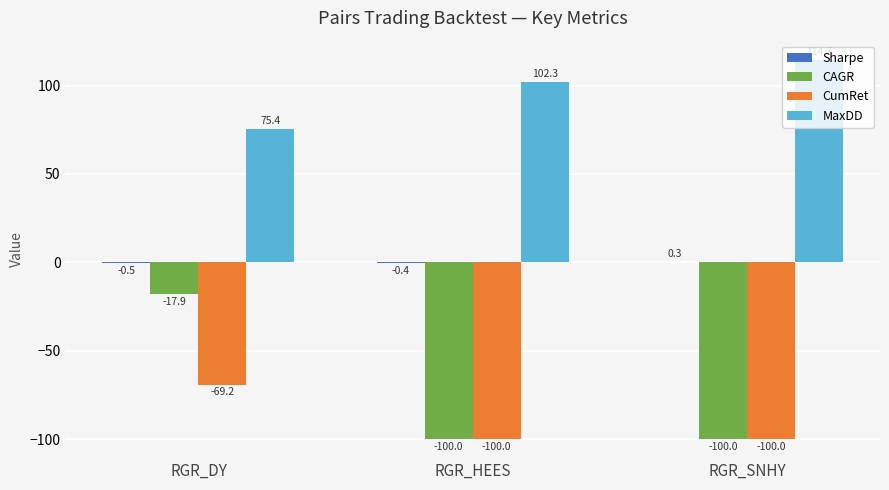

At which category is the sum across all series the highest?

RGR_DY